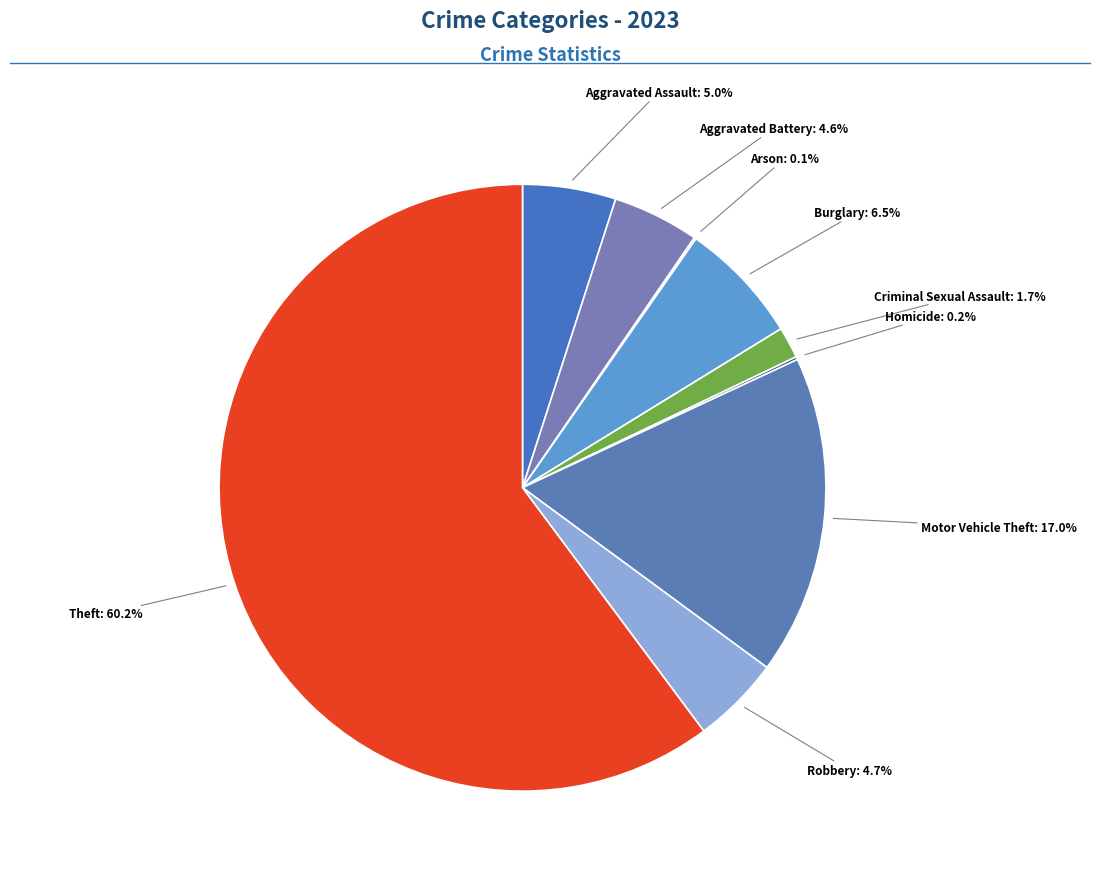

Which category accounts for the majority?

Theft